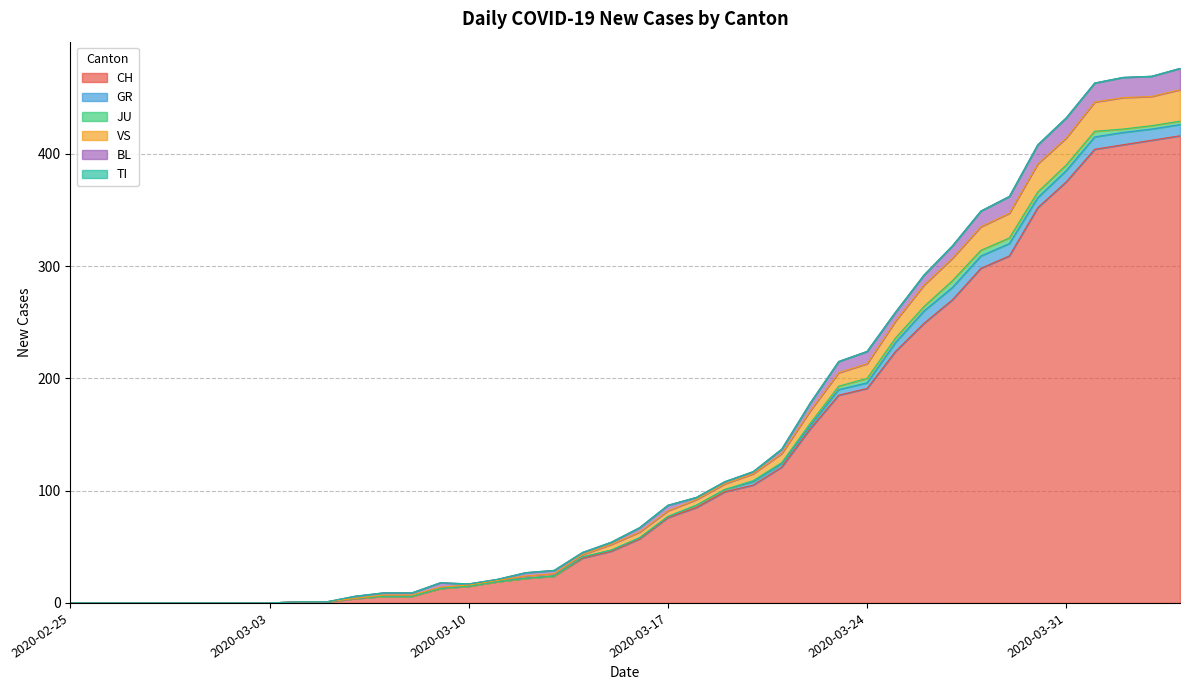

Reading left to right, list all the values displayed in this chart.

CH: 0	0	0	0	0	0	0	0	1	1	4	6	6	13	15	19	22	24	40	46	57	76	85	99	105	121	155	185	191	224	249	270	298	309	352	375	404	408	412	416
GR: 0	0	0	0	0	0	0	0	0	0	0	0	0	0	0	0	0	0	1	1	1	1	2	2	3	3	3	5	5	8	11	11	11	11	9	10	11	11	10	10
JU: 0	0	0	0	0	0	0	0	0	0	0	0	0	0	0	0	0	0	0	0	0	0	0	0	1	1	2	3	4	4	4	6	5	5	5	5	5	3	3	3
VS: 0	0	0	0	0	0	0	0	0	0	0	1	1	1	1	1	2	2	2	5	5	5	5	5	6	8	11	12	13	15	19	20	21	22	25	24	26	28	26	28
BL: 0	0	0	0	0	0	0	0	0	0	2	2	2	4	1	1	3	3	2	2	4	5	2	2	2	4	7	10	11	8	9	11	14	15	17	18	17	18	18	19
TI: 0	0	0	0	0	0	0	0	0	0	0	0	0	0	0	0	0	0	0	0	0	0	0	0	0	0	0	0	0	0	0	0	0	0	0	0	0	0	0	0